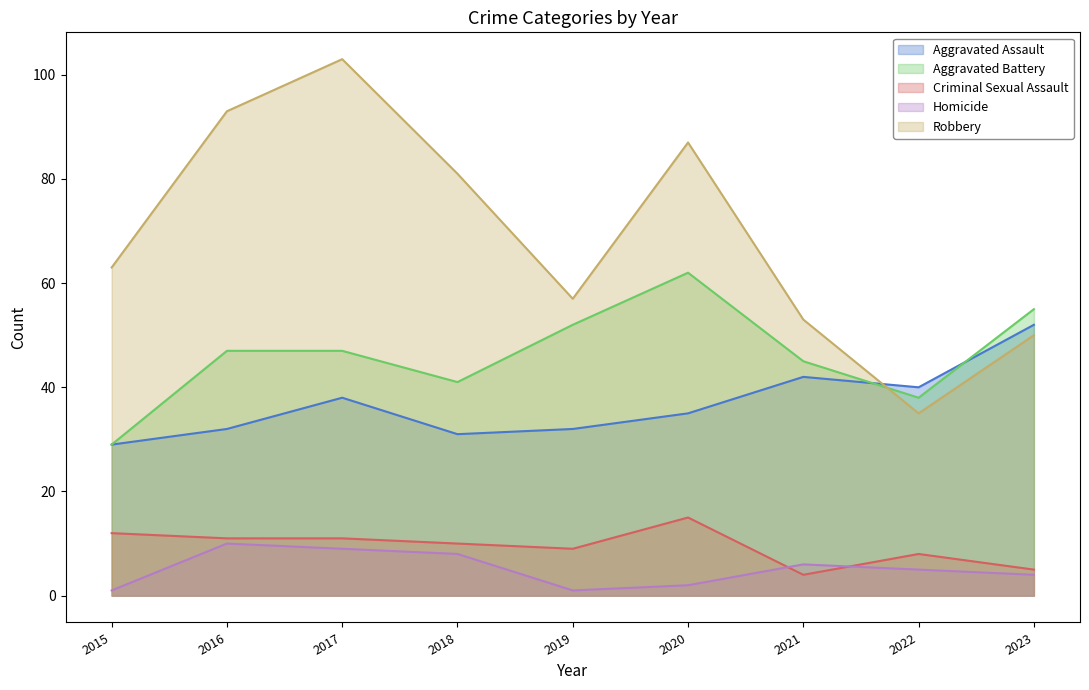

Which series has the largest total across all categories?

Robbery